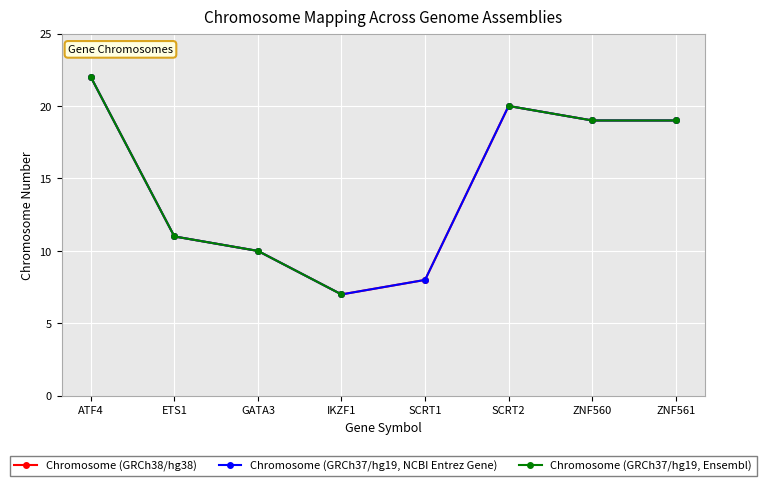

True or false: Chromosome (GRCh38/hg38) and Chromosome (GRCh37/hg19, NCBI Entrez Gene) cross at least once.

False